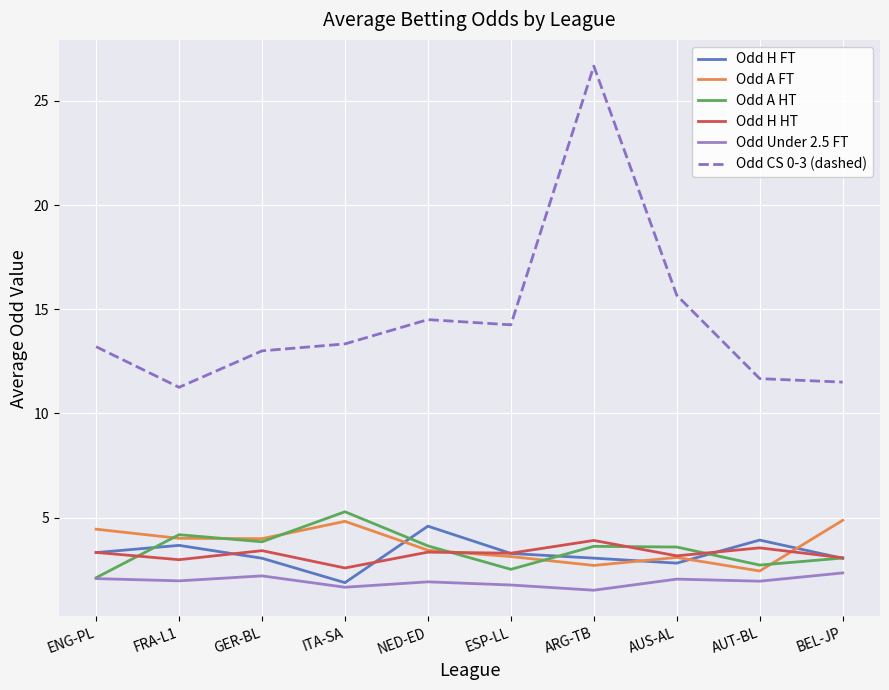

Which series has the largest total across all categories?

Odd CS 0-3 (dashed)